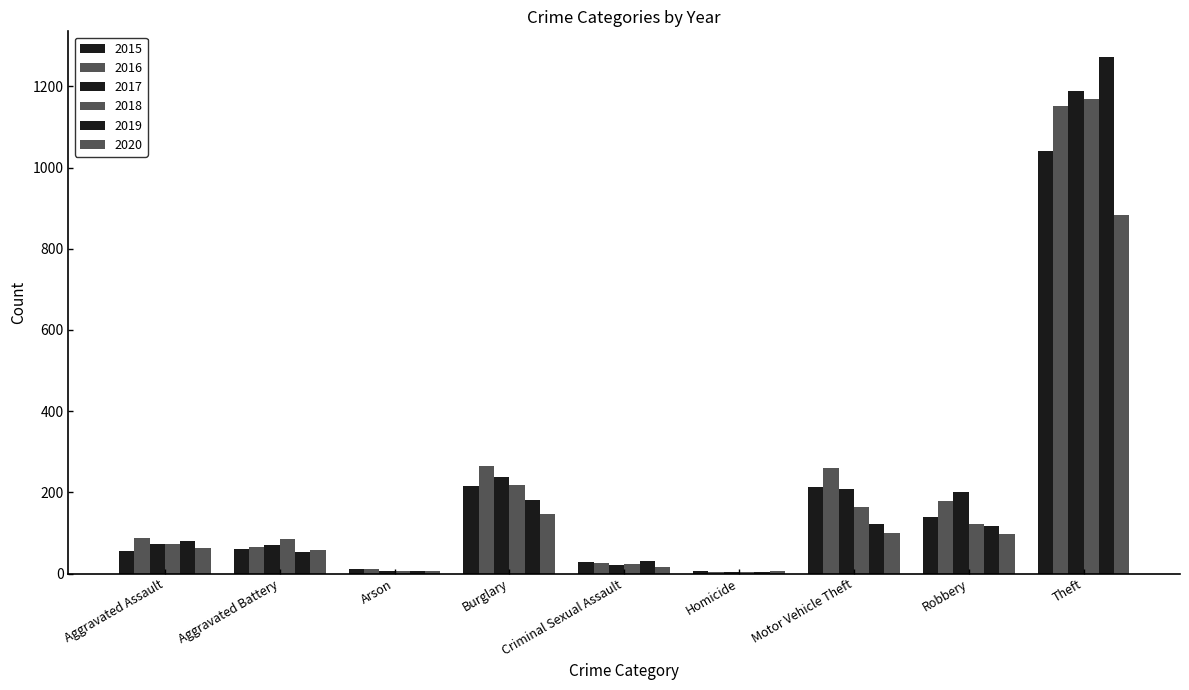

How many groups of bars are there?

9